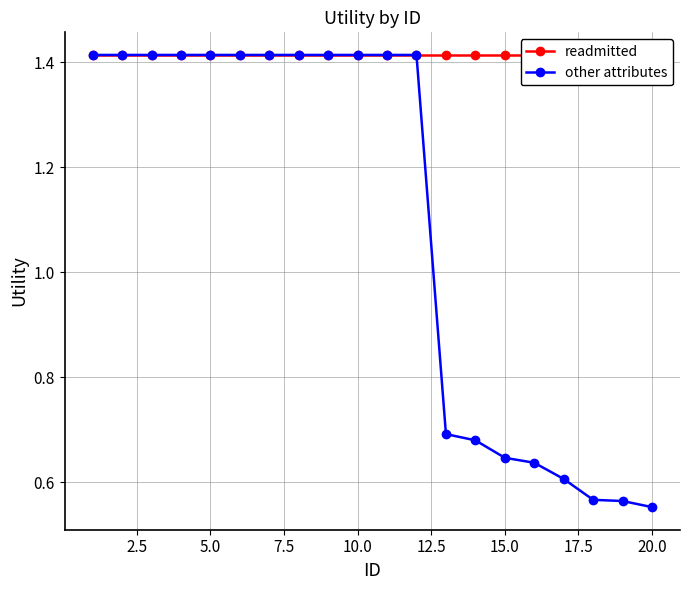

How many other attributes values are between 0 and 1?

8